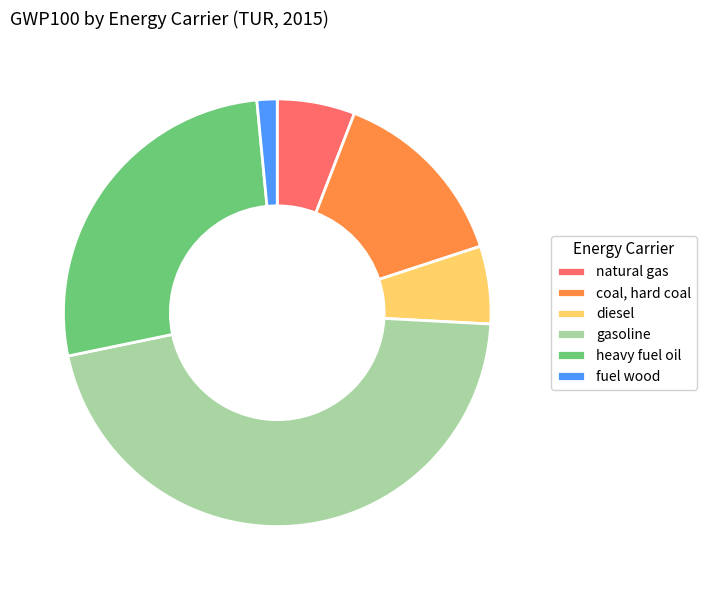

Which slice is the largest?

gasoline